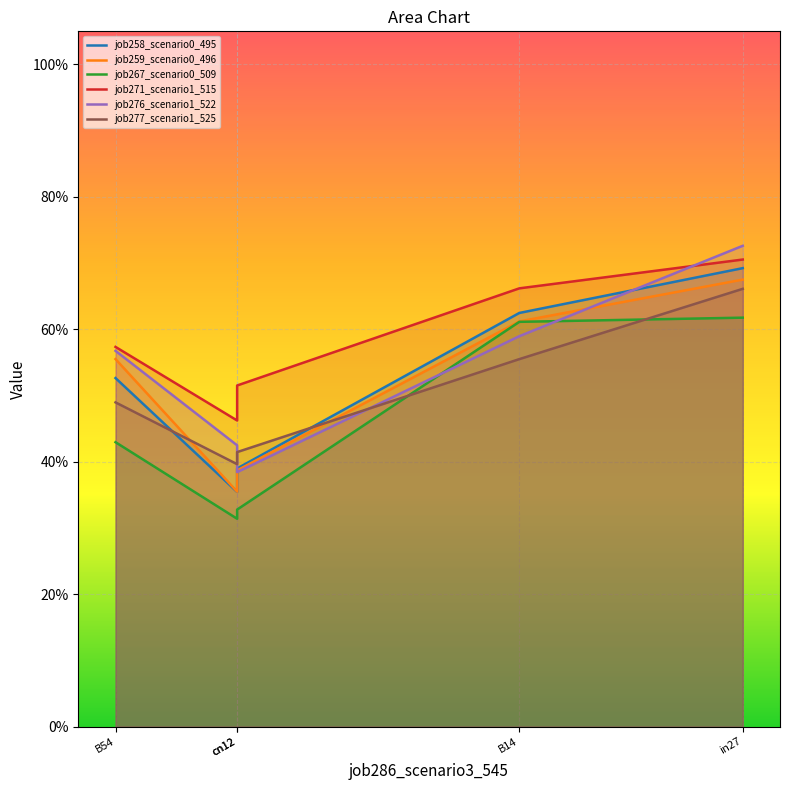

What is the total value across all series at B14?

3.7